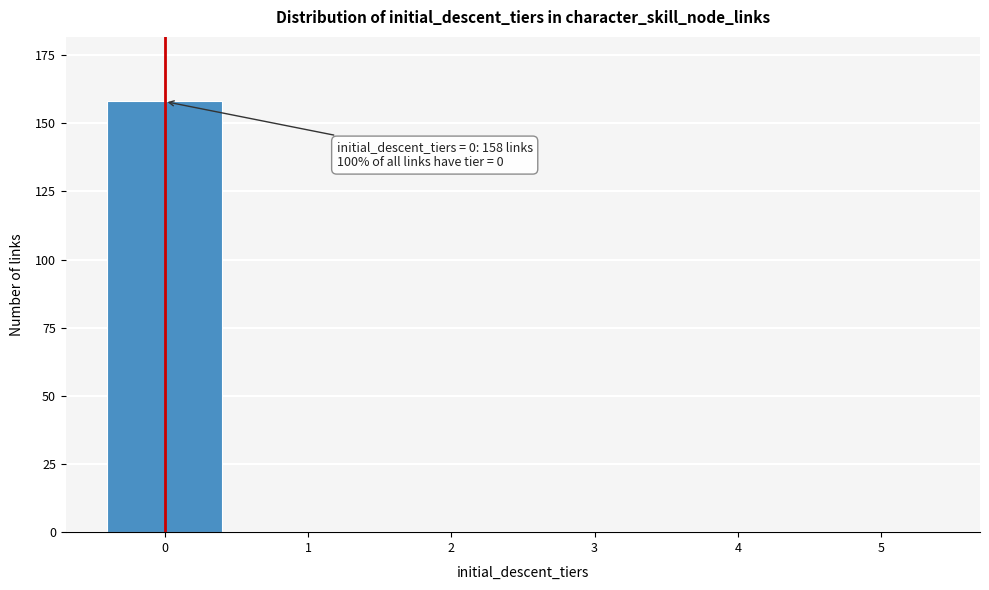

Reading left to right, extract all data points from this chart.

0=158	1=0	2=0	3=0	4=0	5=0